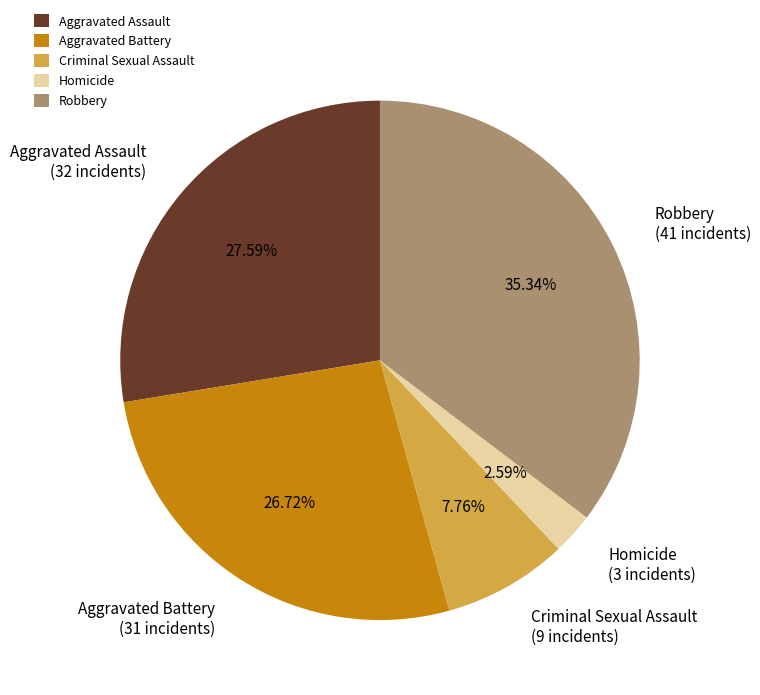

The Aggravated Battery slice represents 38% of the pie. True or false?

False